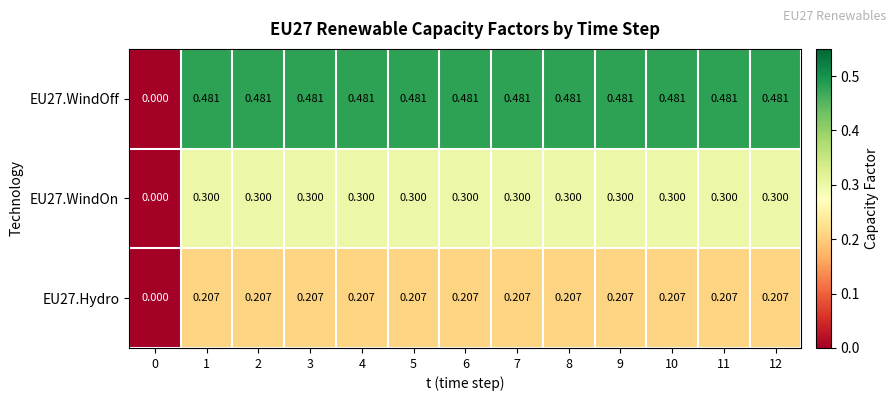

Which series has the widest spread of values?

EU27.WindOff